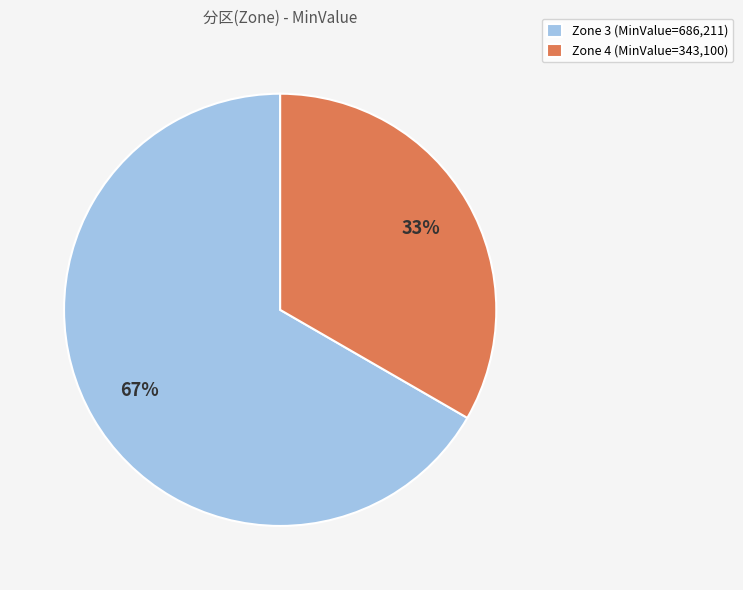

Do Zone 4 (MinValue=343,100) and Zone 3 (MinValue=686,211) together represent more than half of the pie?

Yes